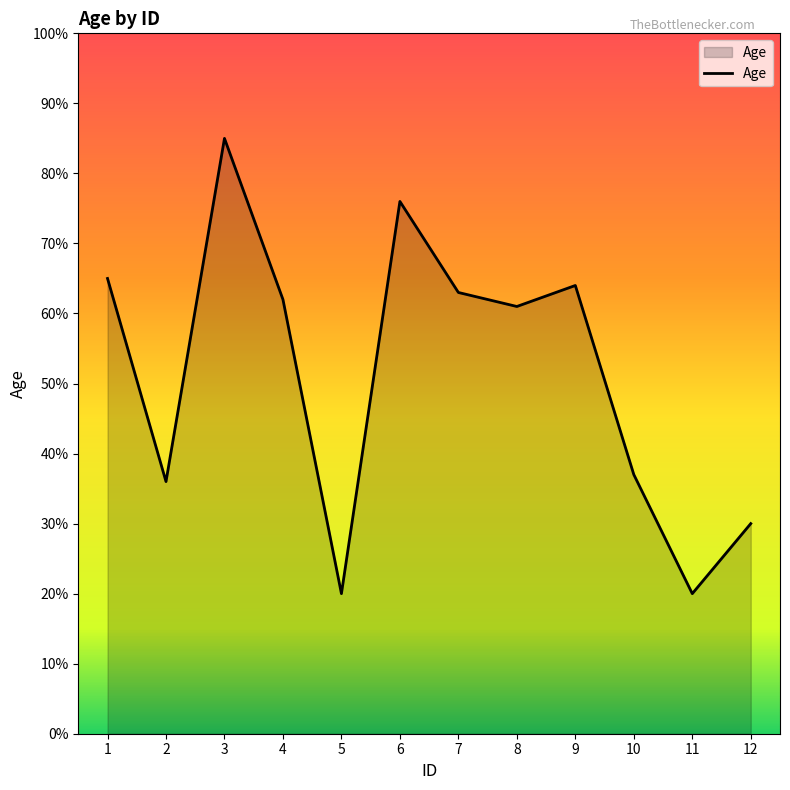

How many values are below 62?

6